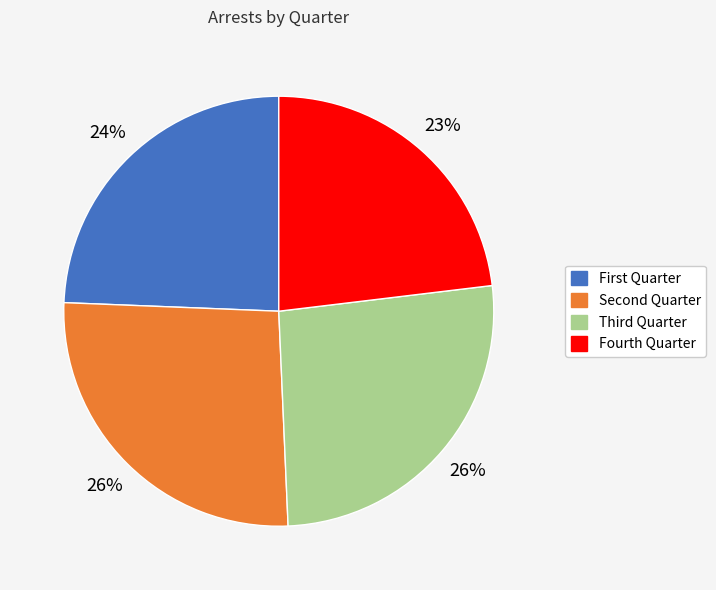

To the nearest percent, what is the difference between the largest and smallest slice percentages?

3%